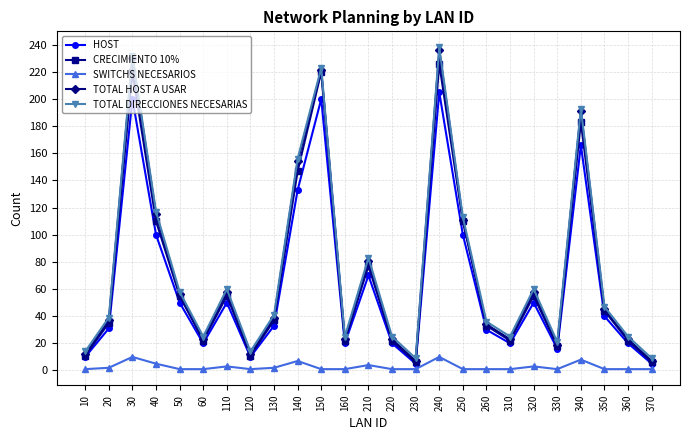

What are all the series names shown in the legend?

HOST, CRECIMIENTO 10%, SWITCHS NECESARIOS, TOTAL HOST A USAR, TOTAL DIRECCIONES NECESARIAS